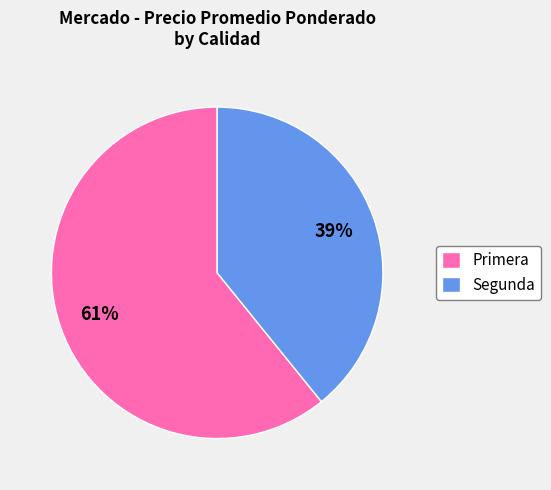

Which slice is the largest?

Primera